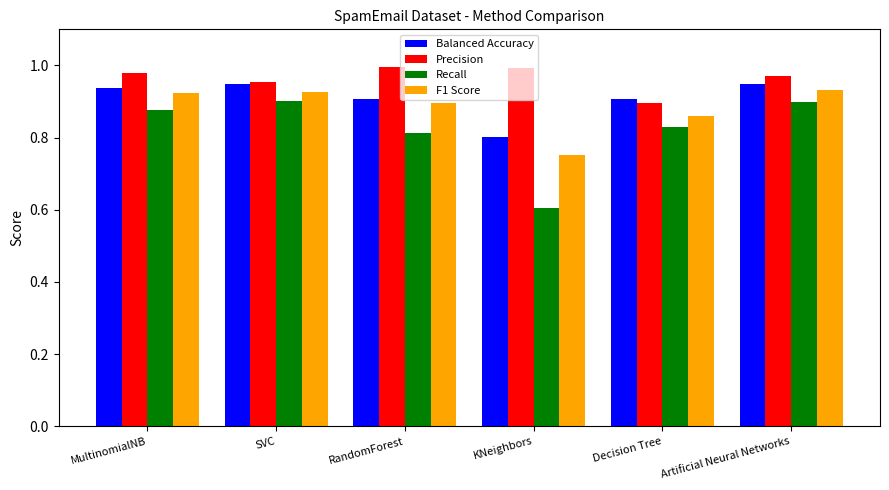

What is the lowest value of the Recall series?

0.6